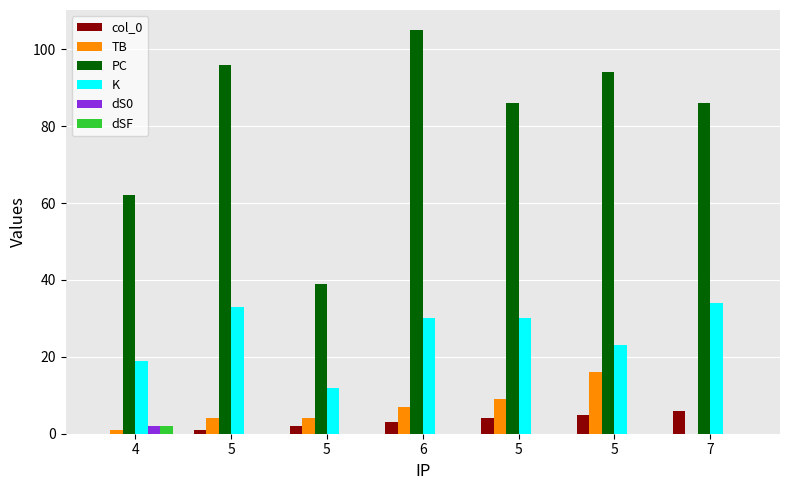

Count the number of data series in this chart.

6